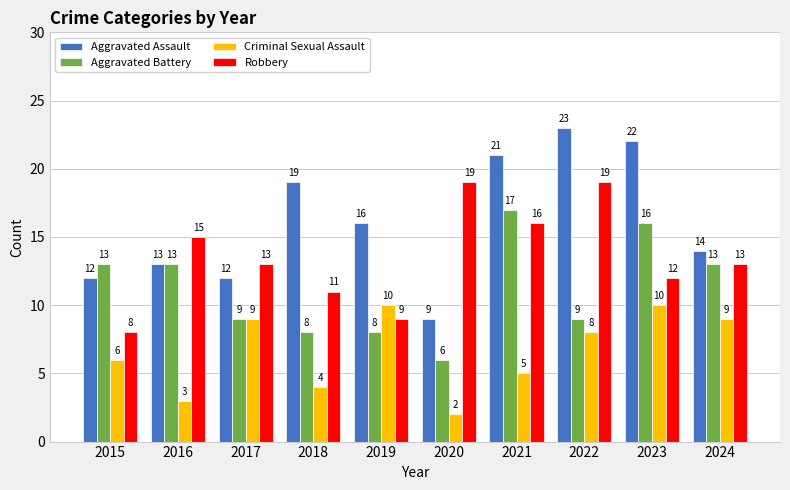

Reading right to left, list all the values displayed in this chart.

Aggravated Assault: 14	22	23	21	9	16	19	12	13	12
Aggravated Battery: 13	16	9	17	6	8	8	9	13	13
Criminal Sexual Assault: 9	10	8	5	2	10	4	9	3	6
Robbery: 13	12	19	16	19	9	11	13	15	8